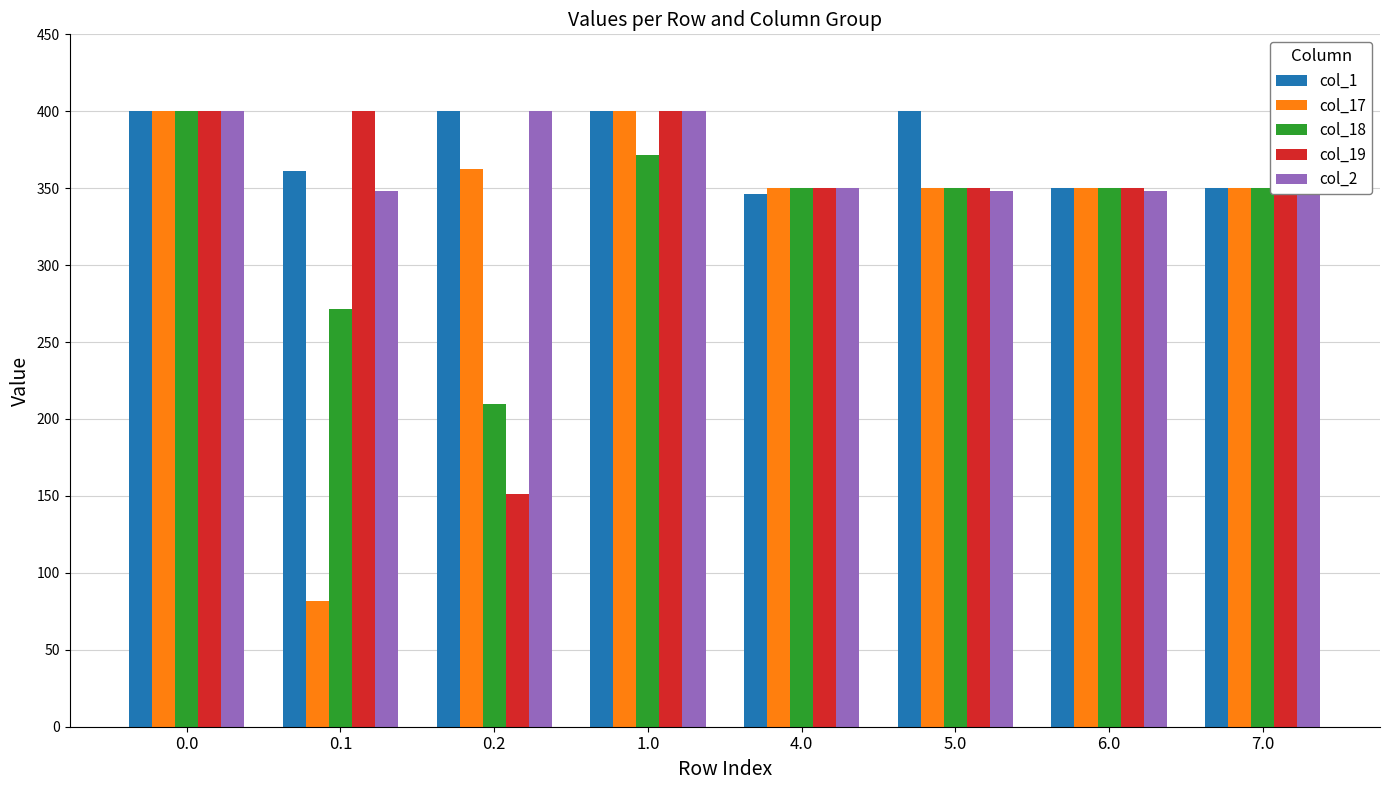

How many values in the col_19 series are below 350?

1